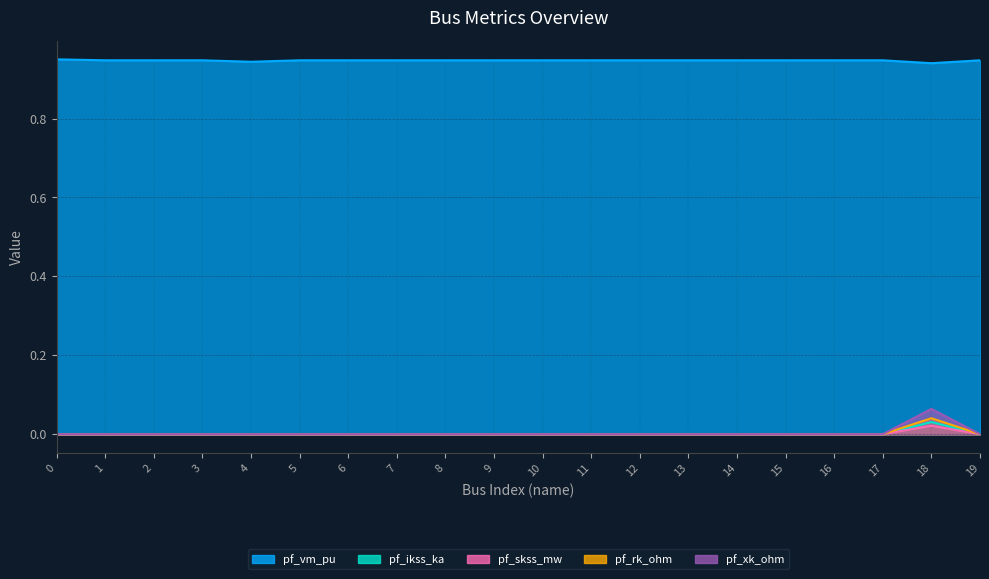

Is it true that pf_skss_mw equals -0.0 at 16?

False